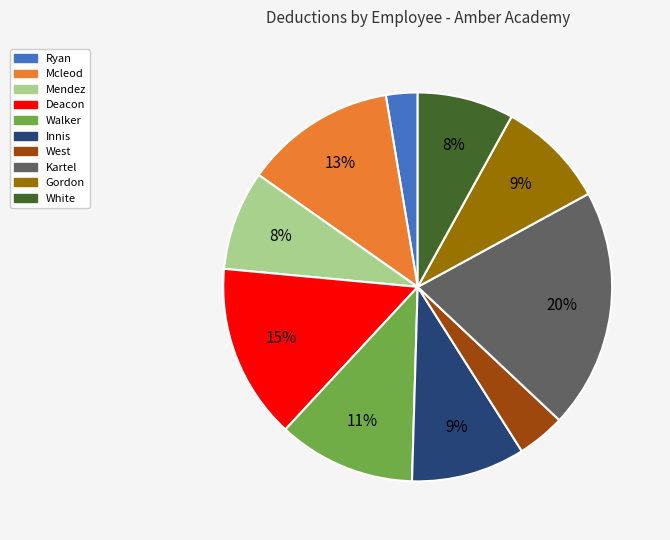

Combined, do Mendez and Kartel account for over 50%?

No